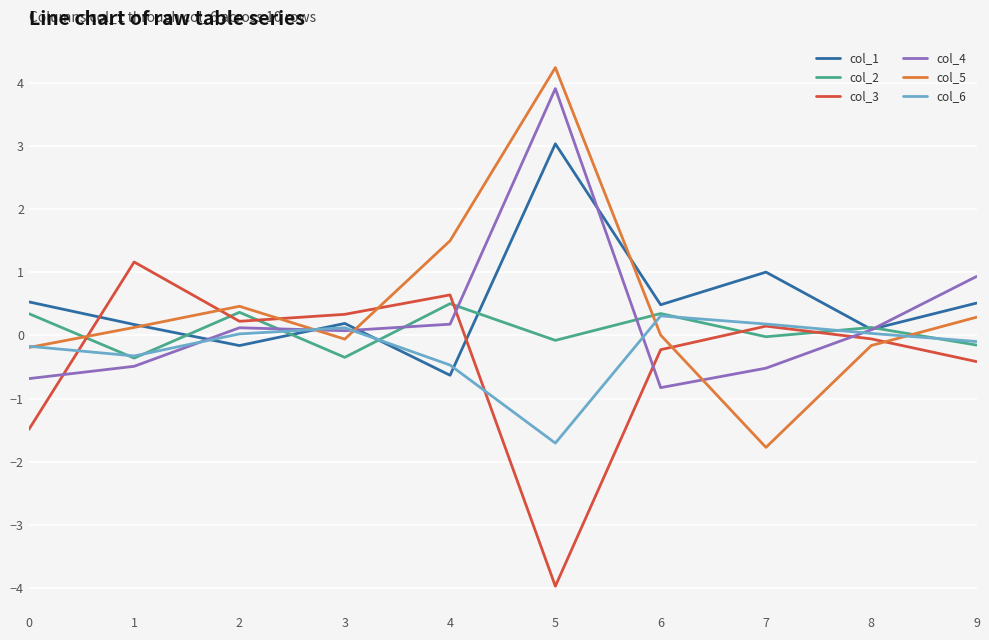

How many values in the col_4 series exceed 0?

6